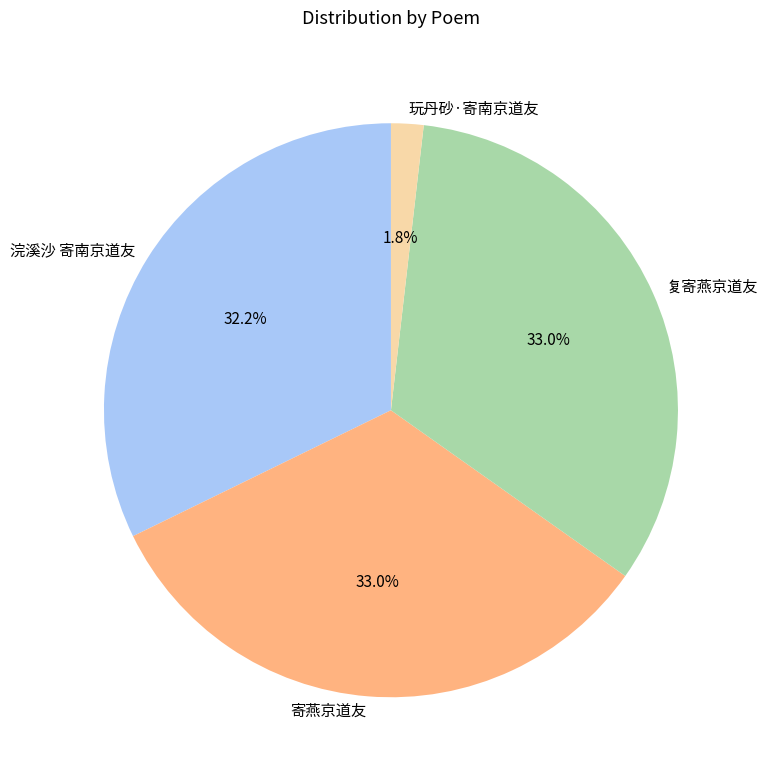

True or false: 玩丹砂·寄南京道友 accounts for 2% of the total.

True